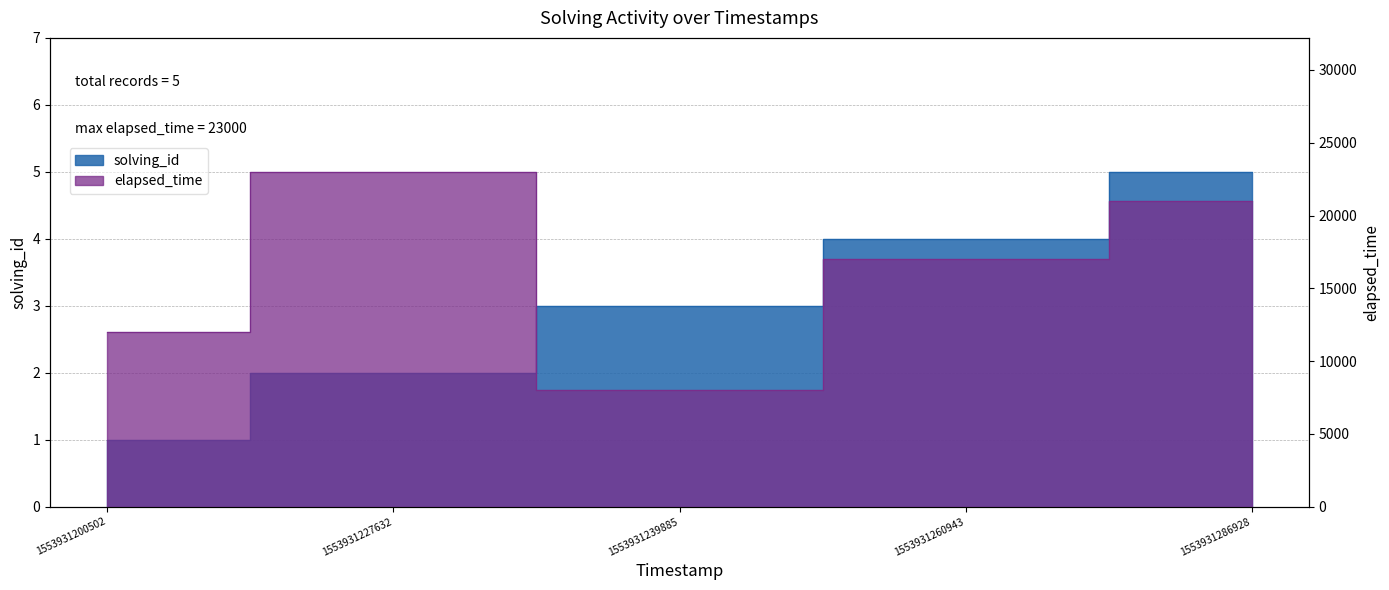

Does the chart display data point markers on the line(s)?

No